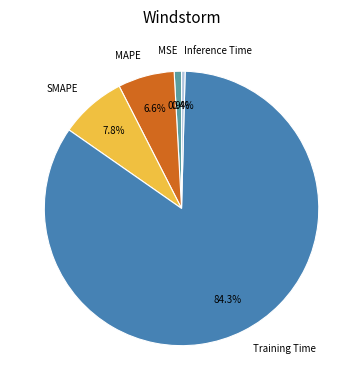

How many segments does this pie chart have?

5